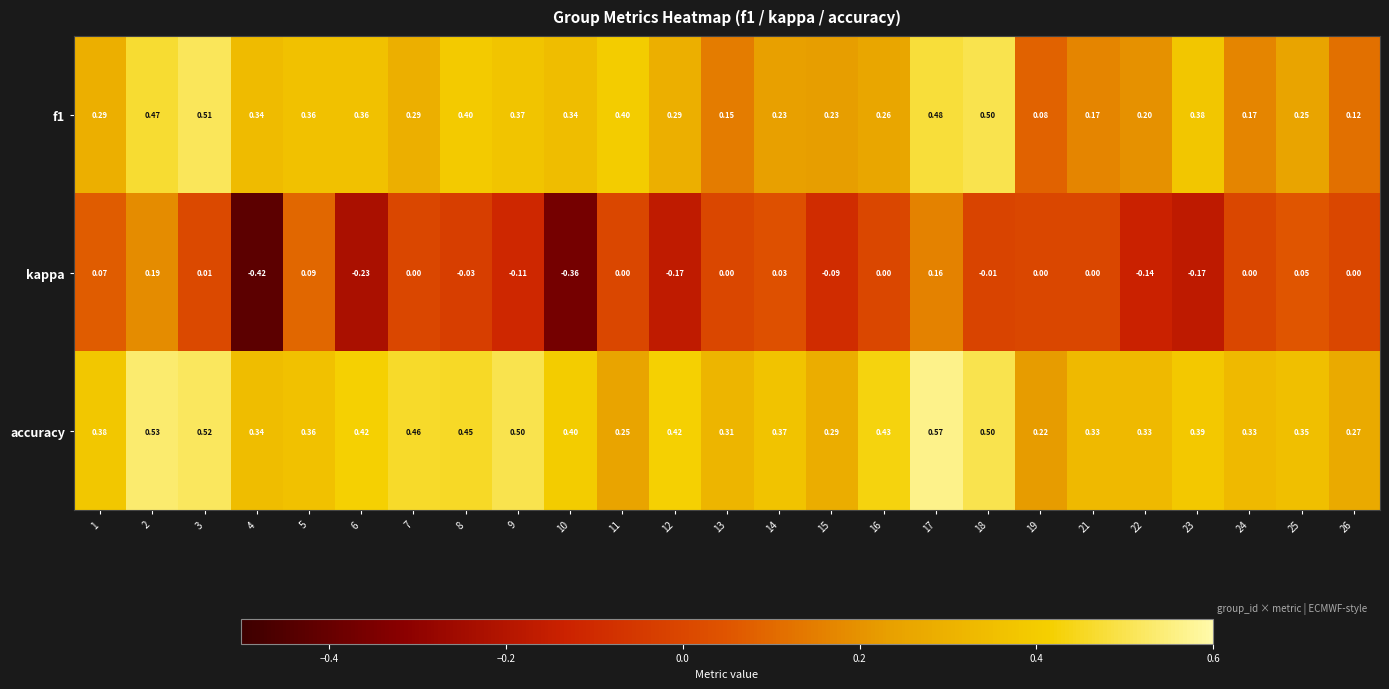

Is the value of kappa at 1 greater than the value of accuracy at 8?

No